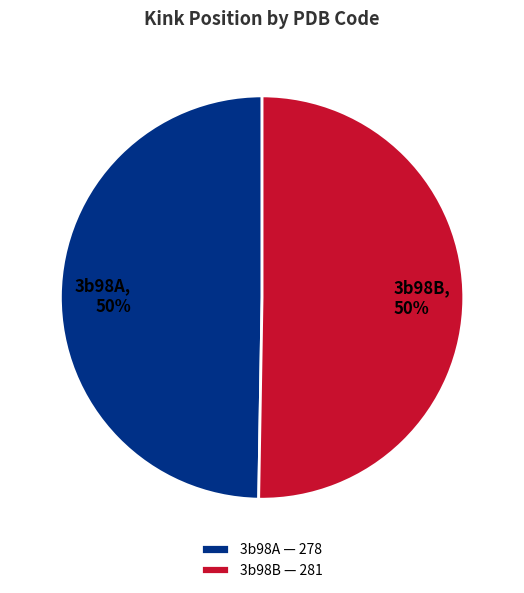

Is it true that 3b98A is 50% of the pie?

True